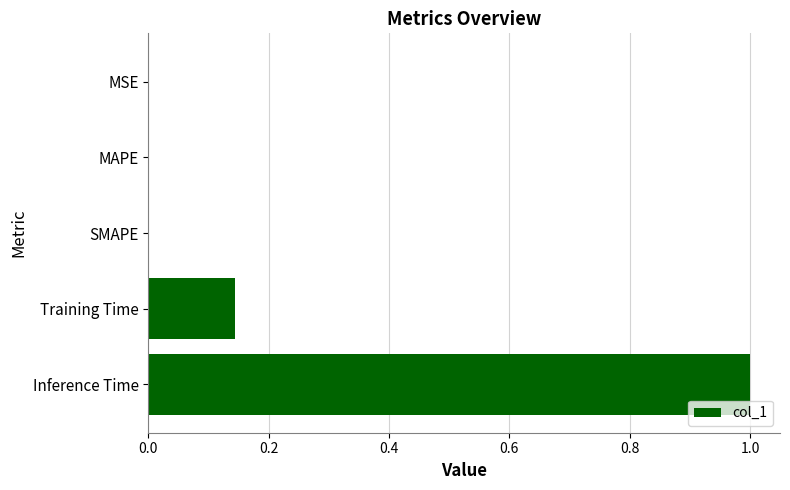

What is the maximum value shown in the chart?

1.0